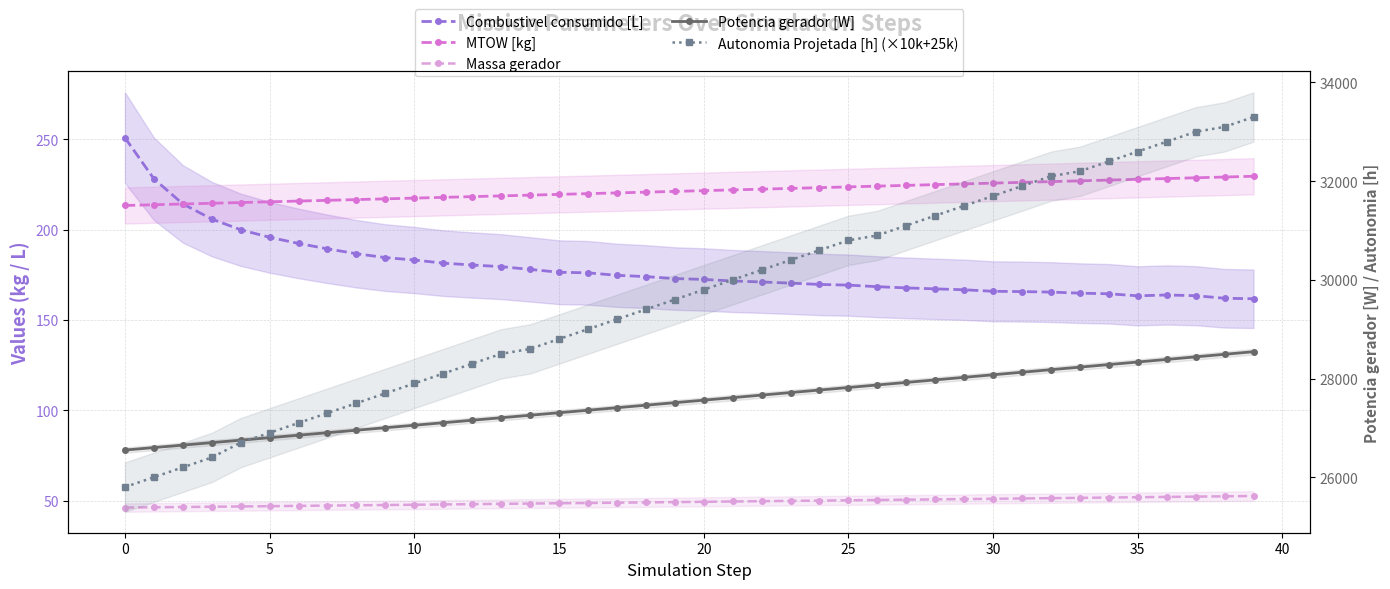

How many values in the Potencia gerador [W] series are below 27561?

20